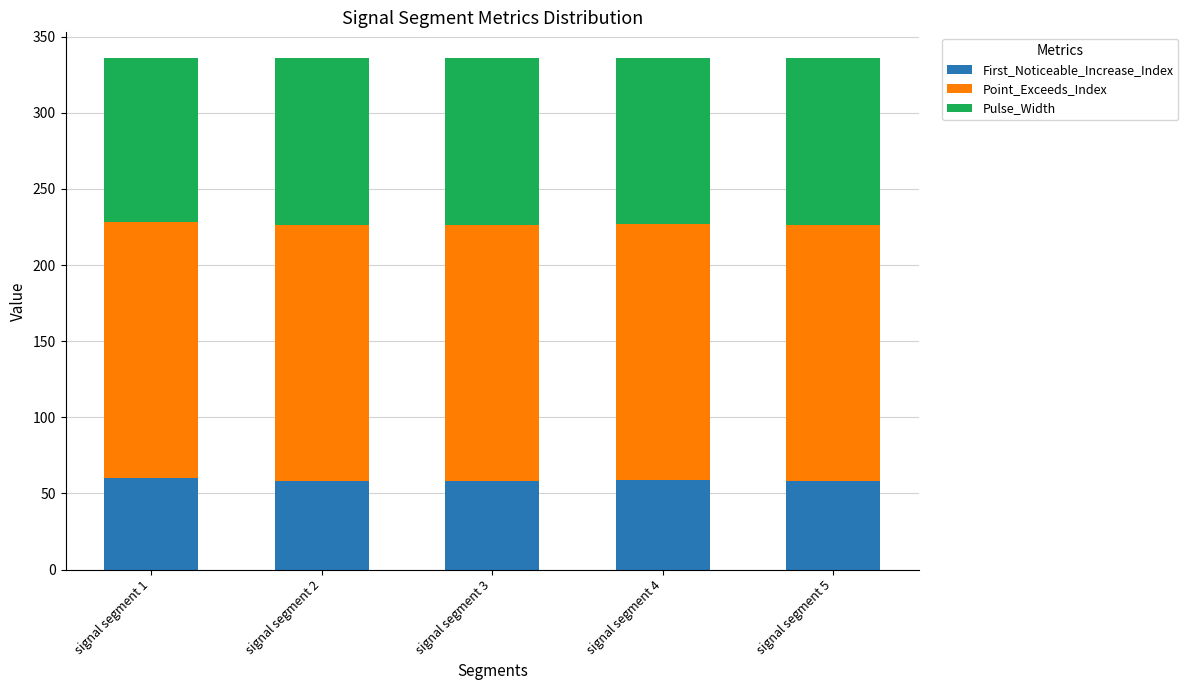

What is the sum of all First_Noticeable_Increase_Index values?

293